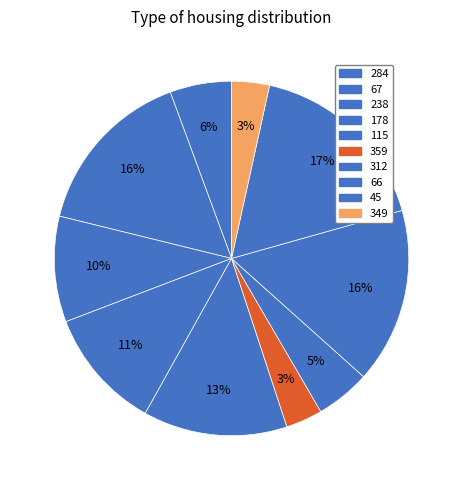

Does 284 account for over 50% of the chart?

No